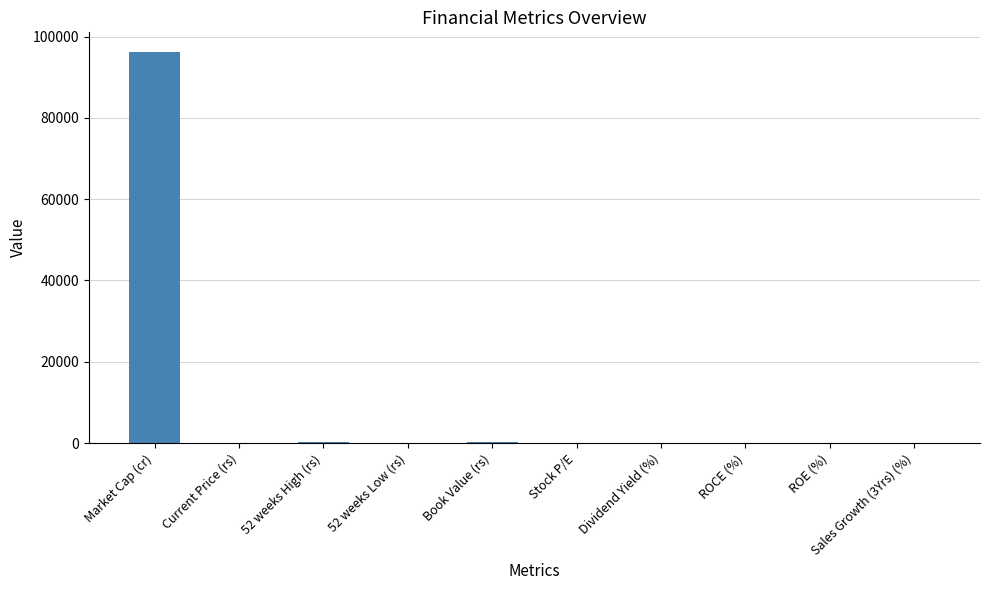

What is the sum of the values at Book Value (rs) and 52 weeks Low (rs)?

229.7